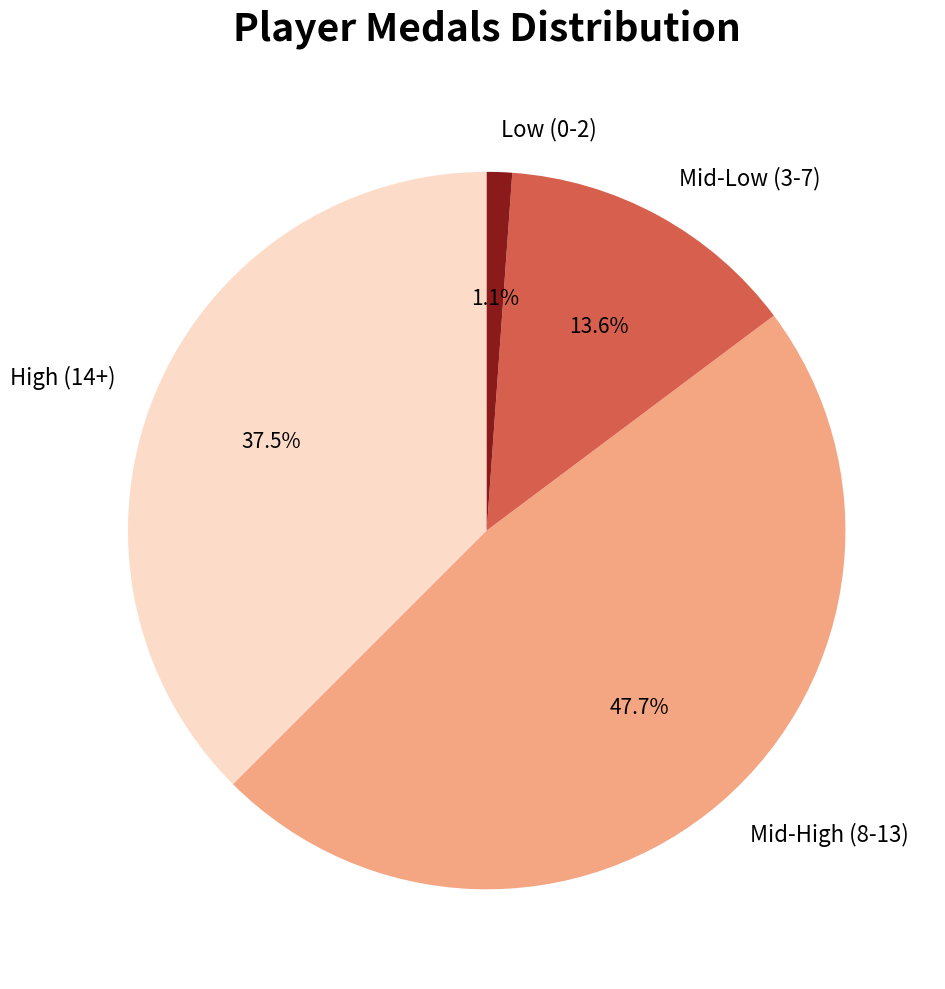

What is the smallest slice in the pie chart?

Low (0-2)